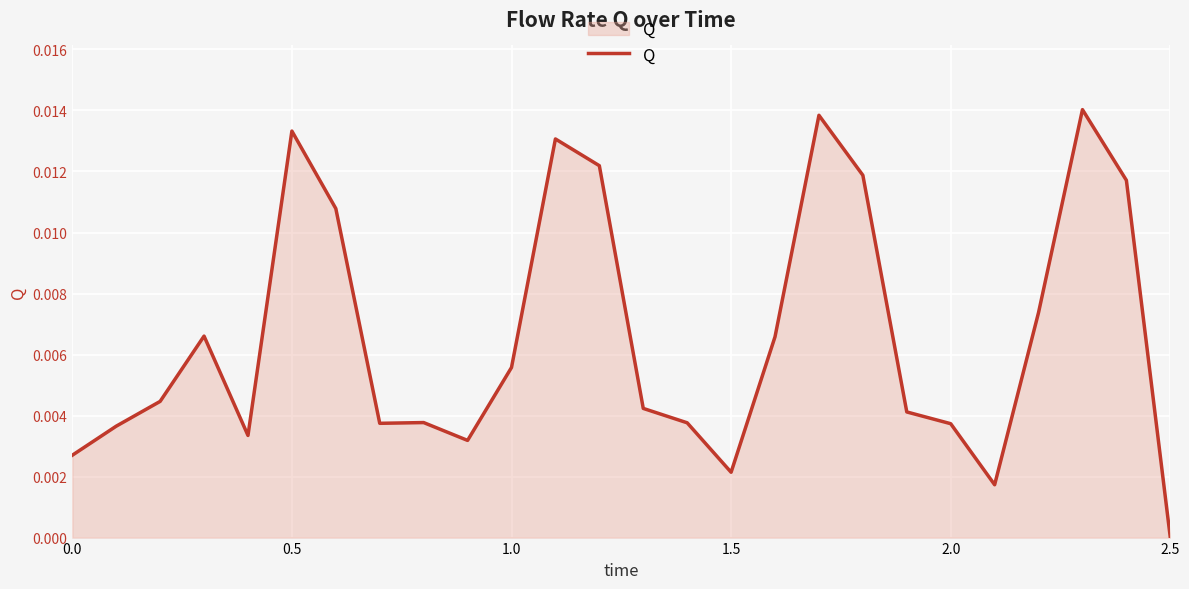

At which category does the chart reach its minimum across all series?

2.5